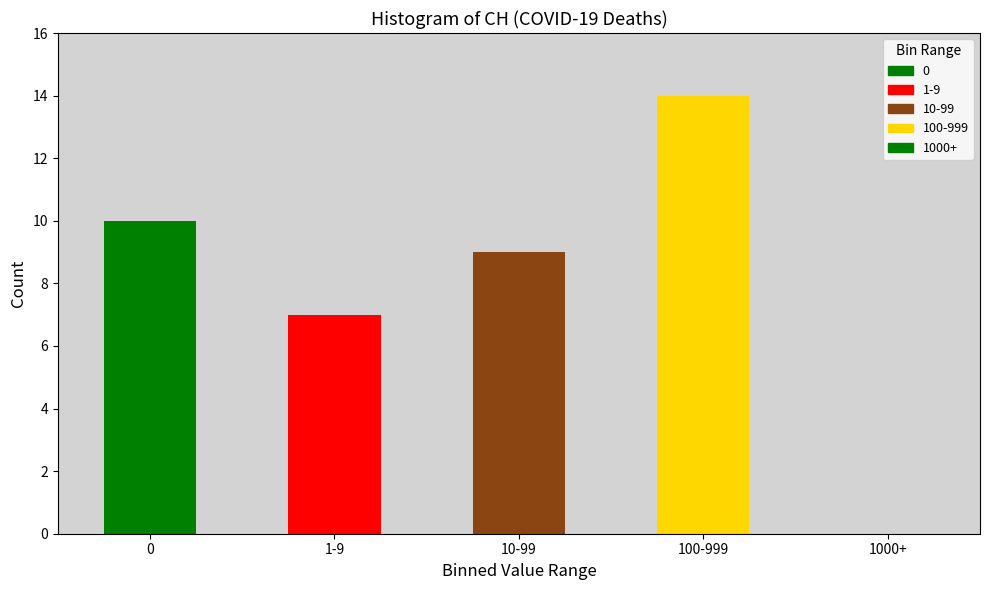

Reading left to right, what are all the values shown in this chart?

0=10	1-9=7	10-99=9	100-999=14	1000+=0